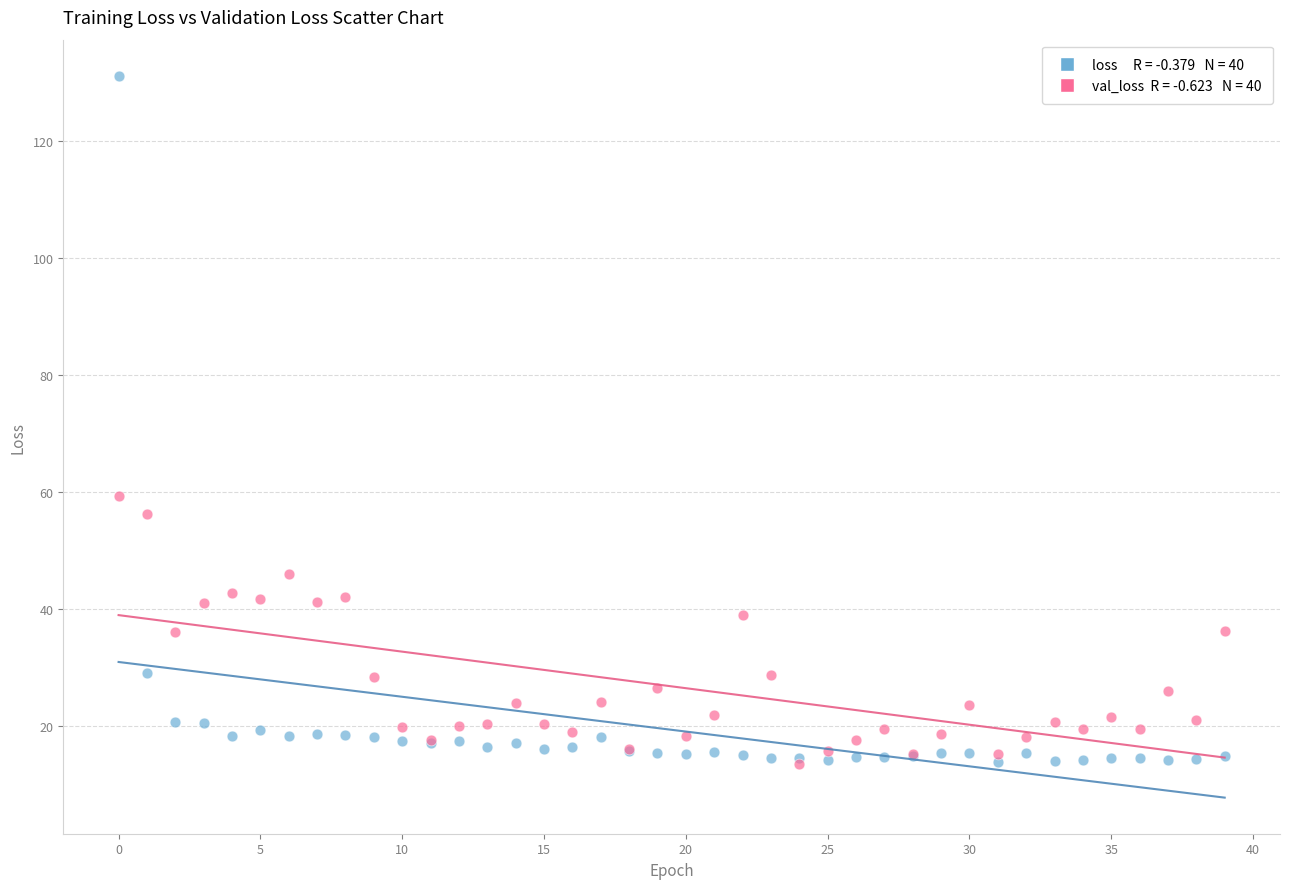

Across all series, what Y value is closest to 72?

59.3